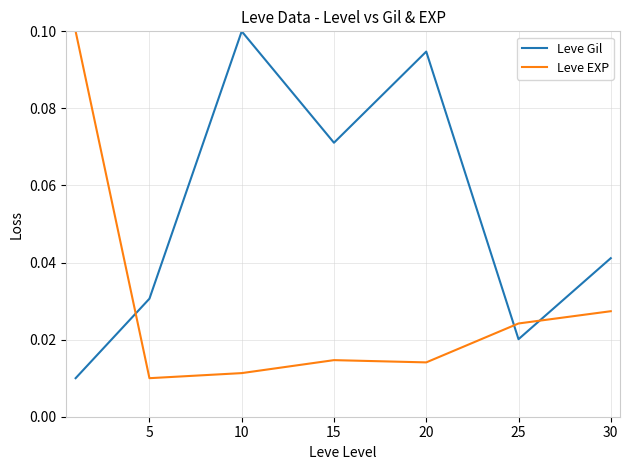

True or false: Leve EXP and Leve Gil cross at least once.

True